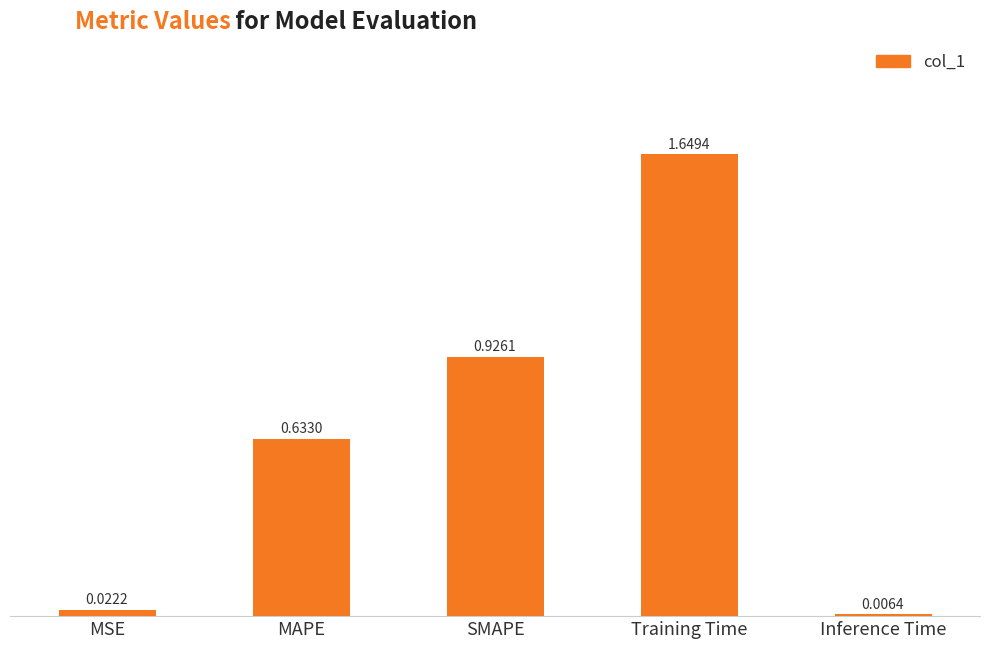

What is the sum of all values?

3.2